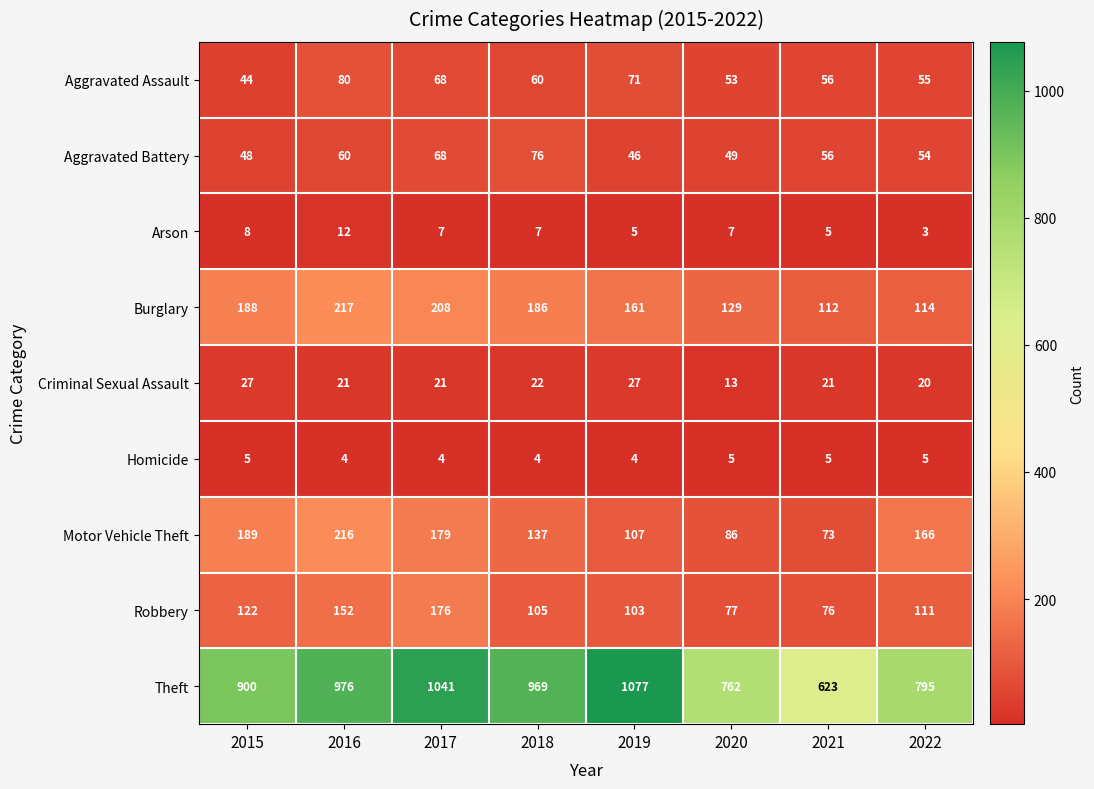

At which category is the sum across all series the highest?

2017